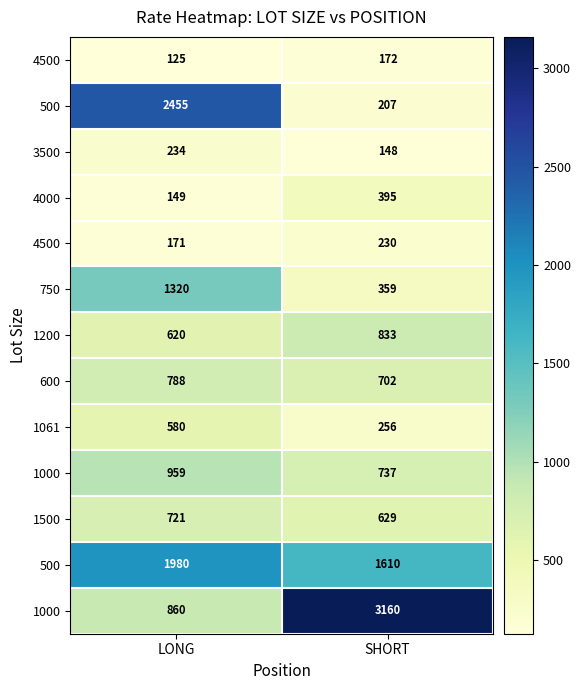

What is the difference between the highest and lowest values at LONG?

2330.2